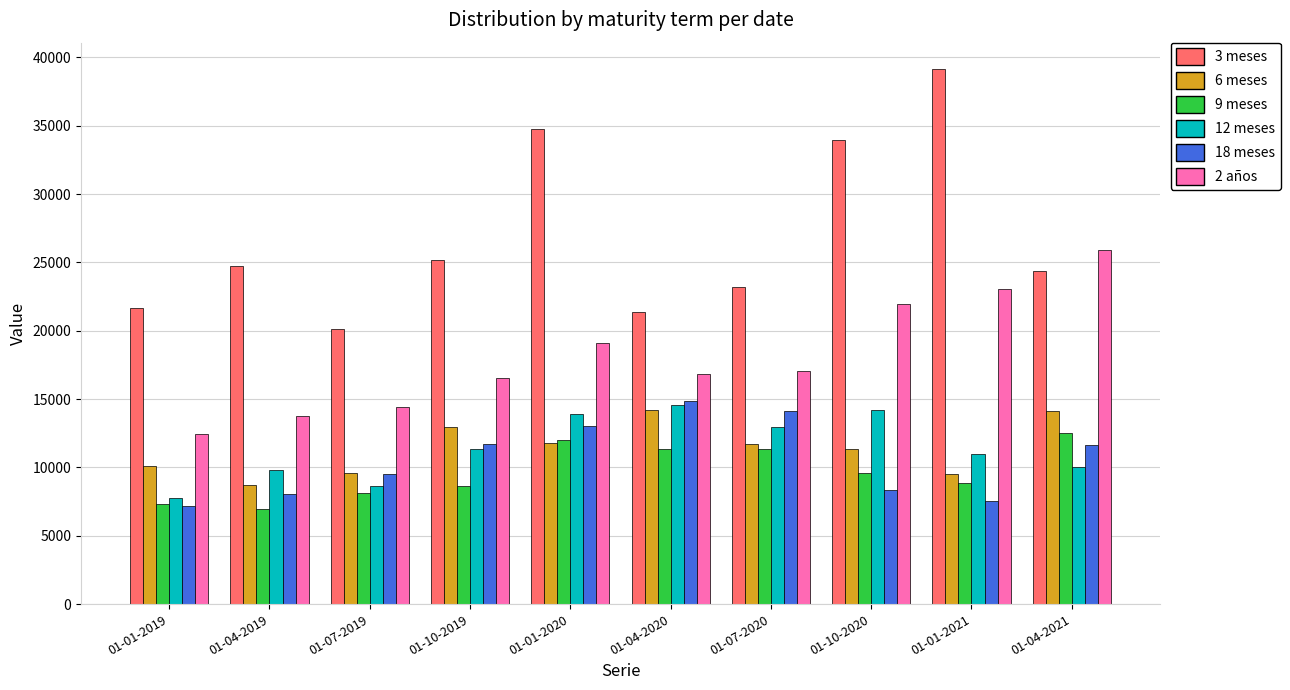

At which label does 18 meses first exceed 11603?

01-10-2019